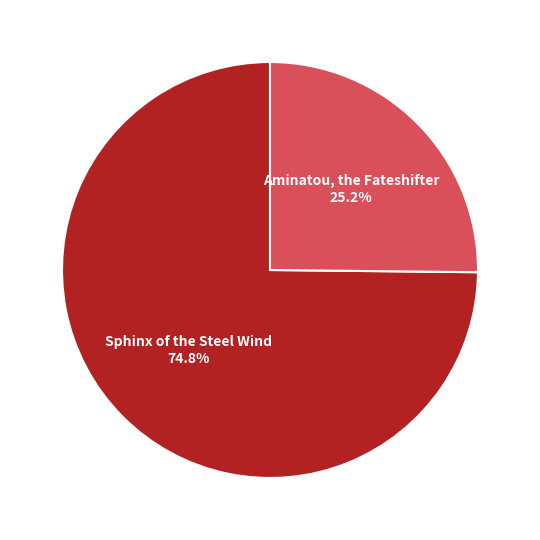

To the nearest percent, what portion does Sphinx of the Steel Wind represent?

75%